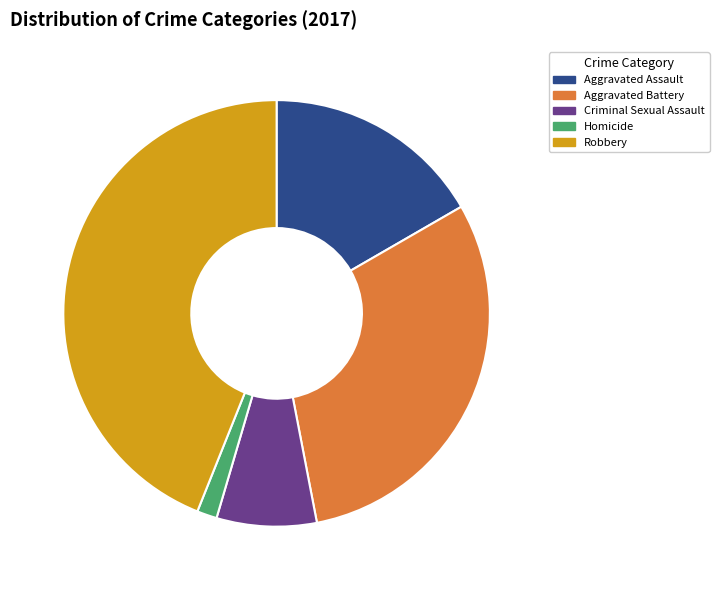

Combined, do Aggravated Battery and Homicide account for over 50%?

No